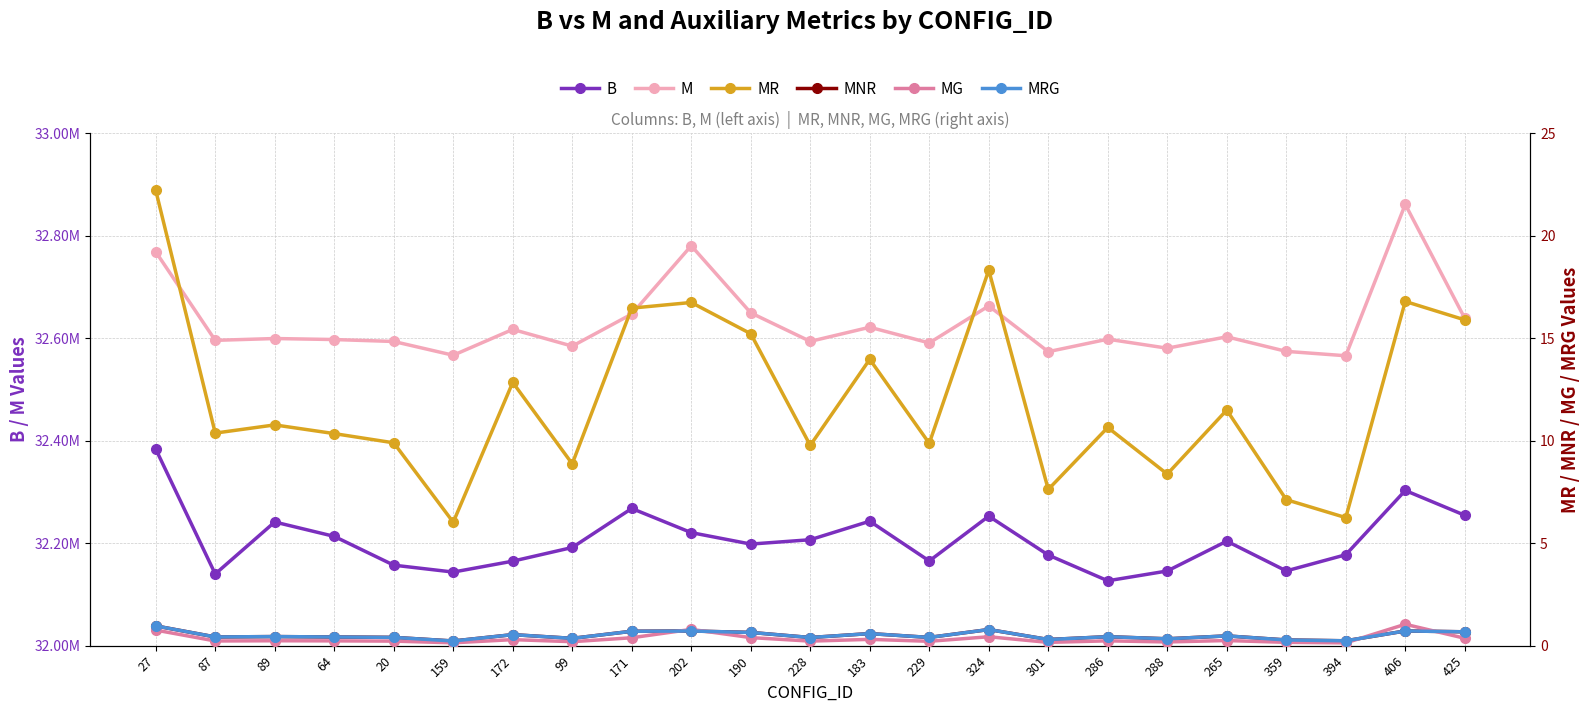

What is the total value across all series at 171?

64915238.8